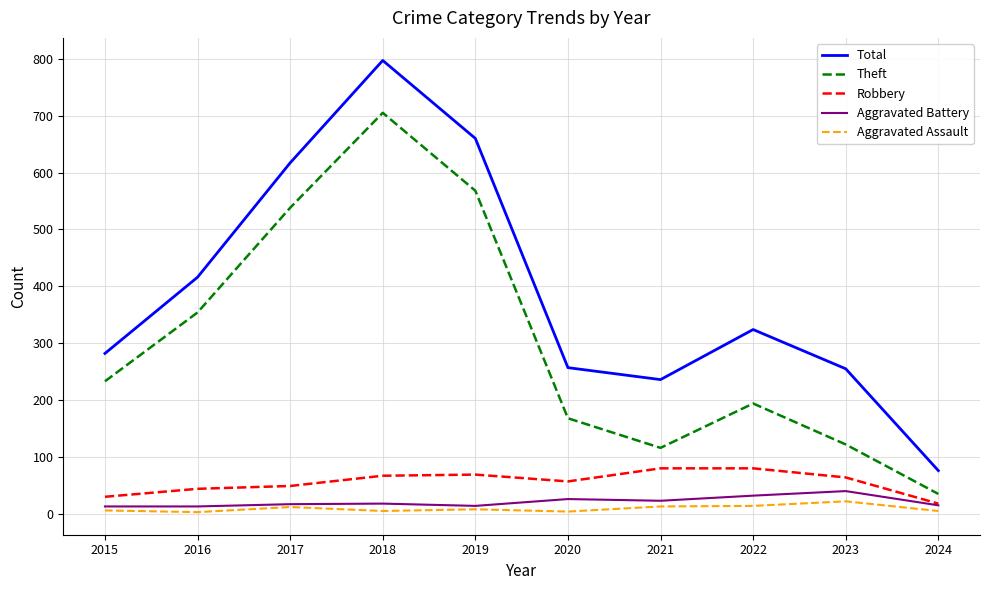

Is it true that Aggravated Assault equals 5 at 2024?

True